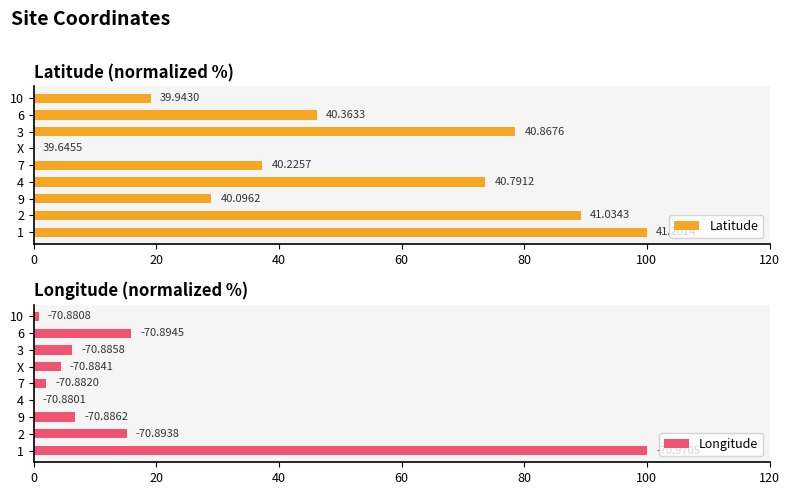

What is the value of the Latitude bar at the 1st from the left?

100.0